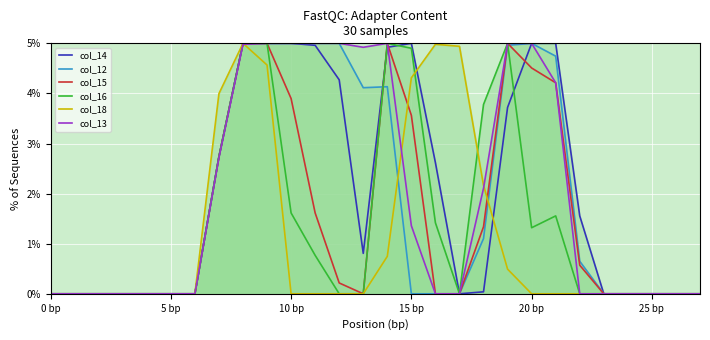

Which series has the widest spread of values?

col_14